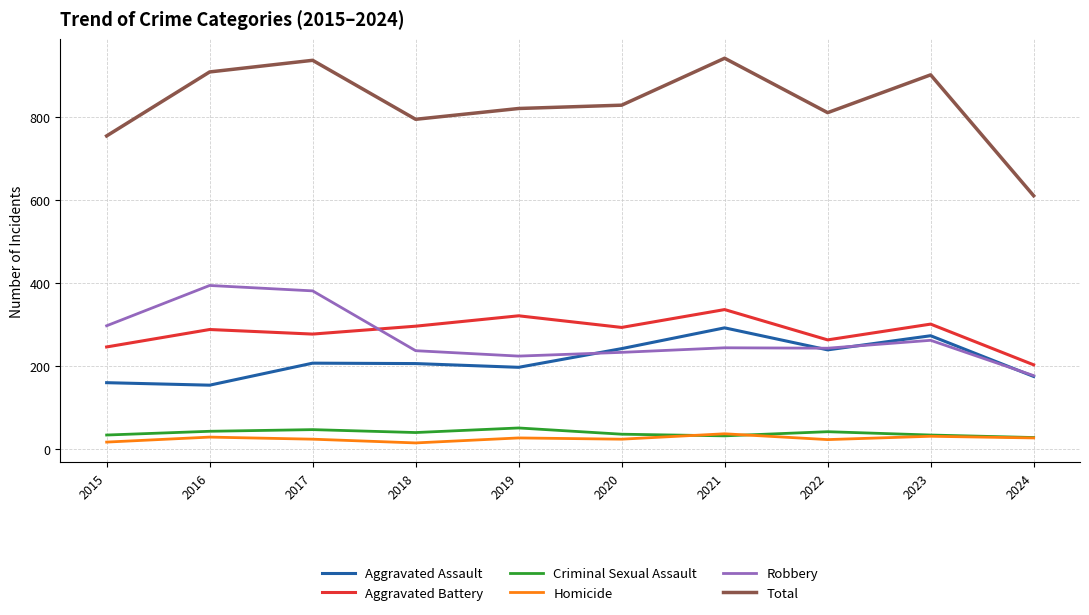

Is the value of Aggravated Assault at 2017 greater than the value of Robbery at 2023?

No